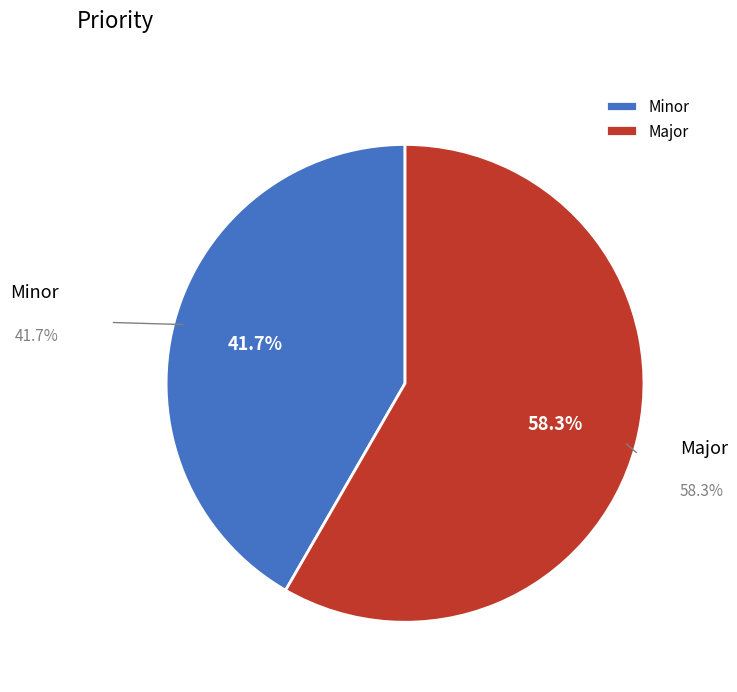

Combined, do Minor and Major account for over 50%?

Yes